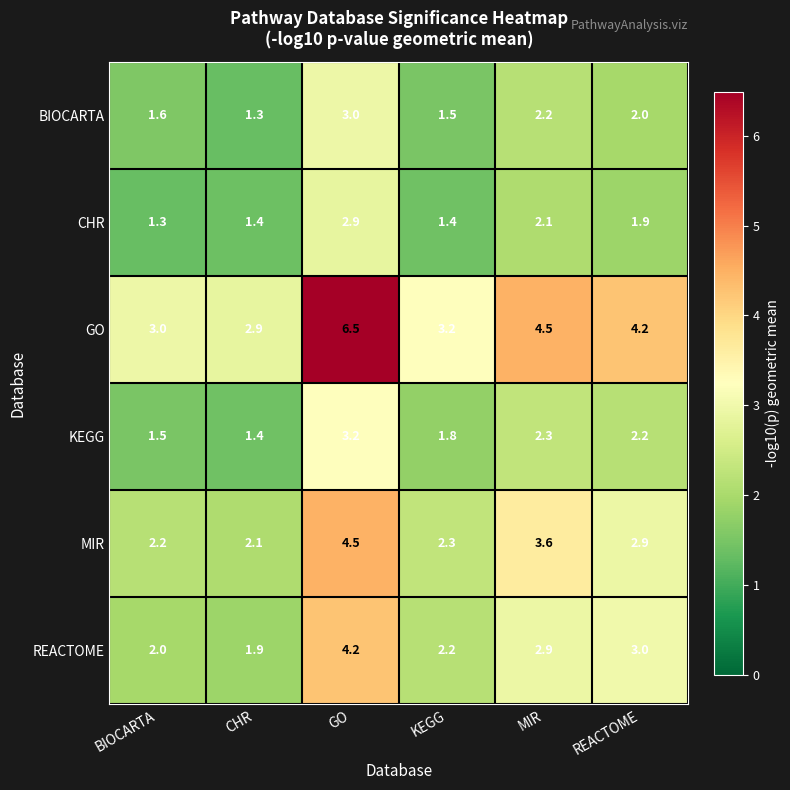

What is the difference between the maximum and minimum values in the MIR series?

2.4